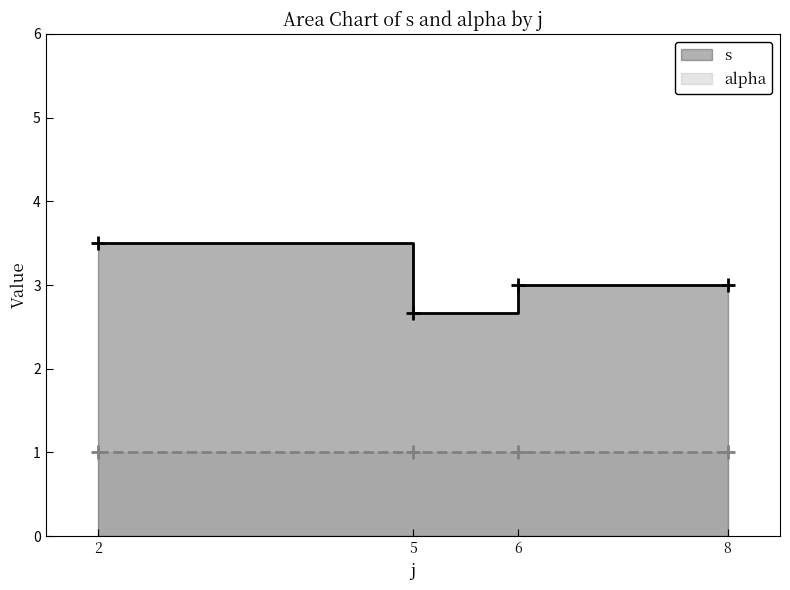

What is the sum of the s values at 8 and 8?

6